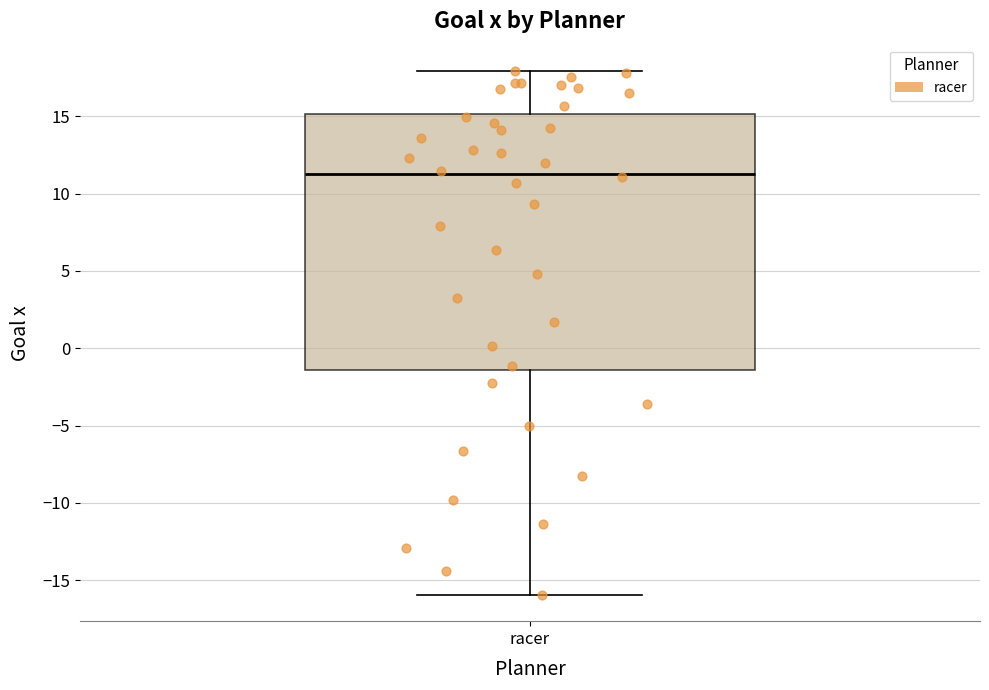

Read this box plot against the y-axis: the position of the median line, the range covered by the box, and the ends of both whiskers. The values are not printed on the chart, so give them approximately, as read against the axis.

median 11.5, box -1.5 to 15.0, whiskers -16.0 to 18.0